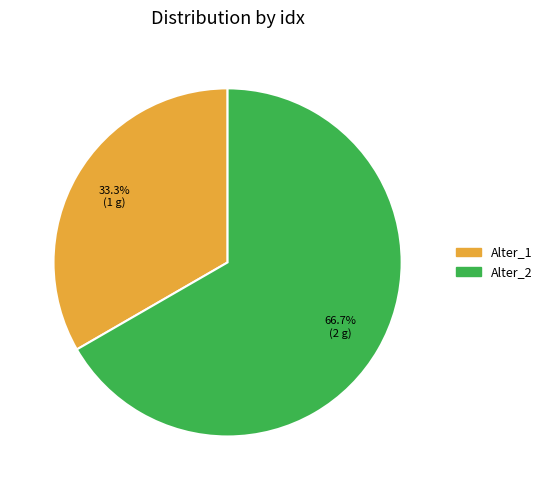

What percentage is the Alter_2 slice, to the nearest percent?

67%